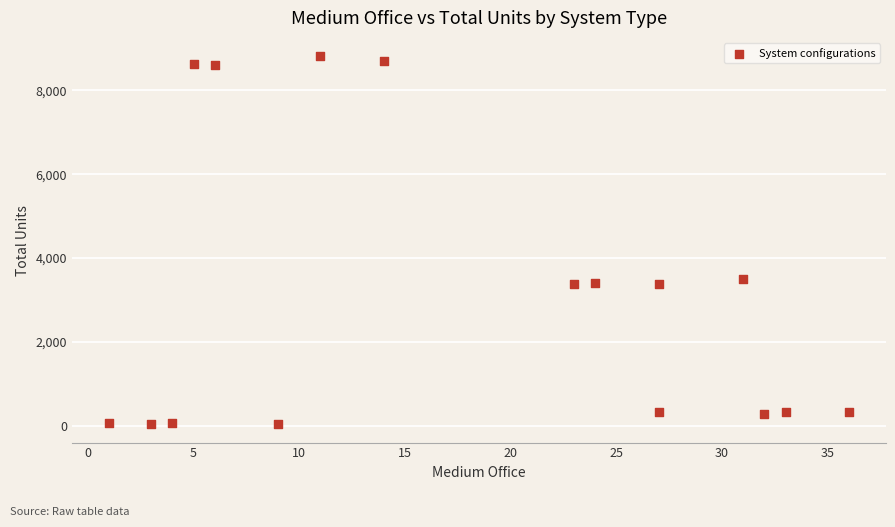

What is the range of Y values (max minus min)?

8771